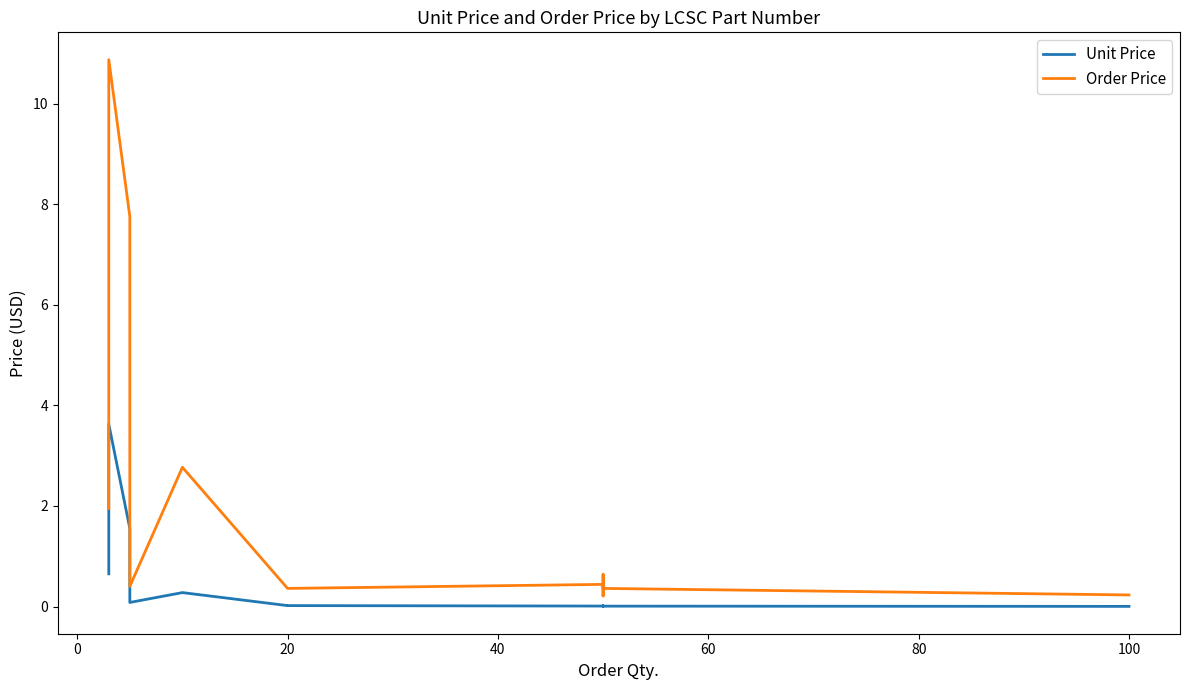

How many categories are shown in the chart?

14